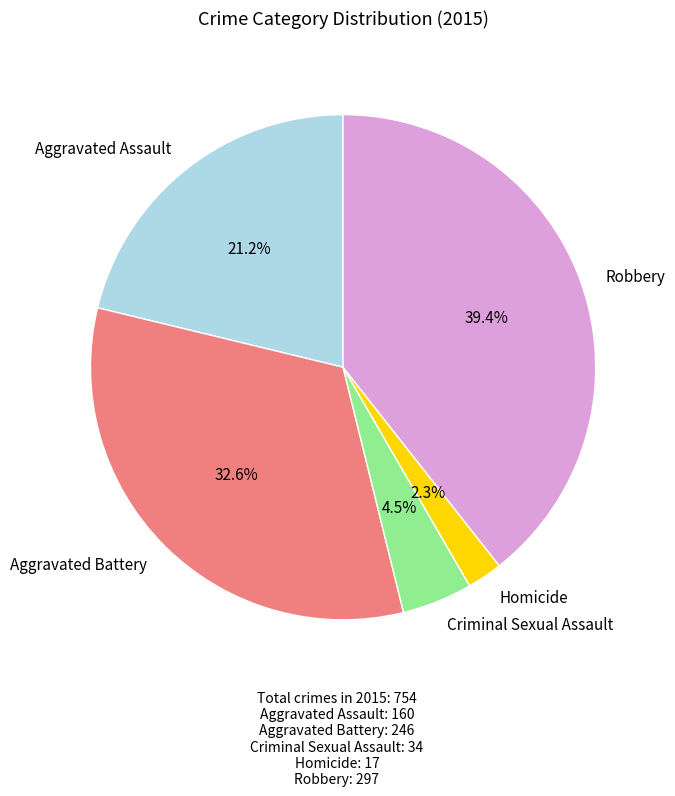

The Aggravated Assault slice represents 15% of the pie. True or false?

False